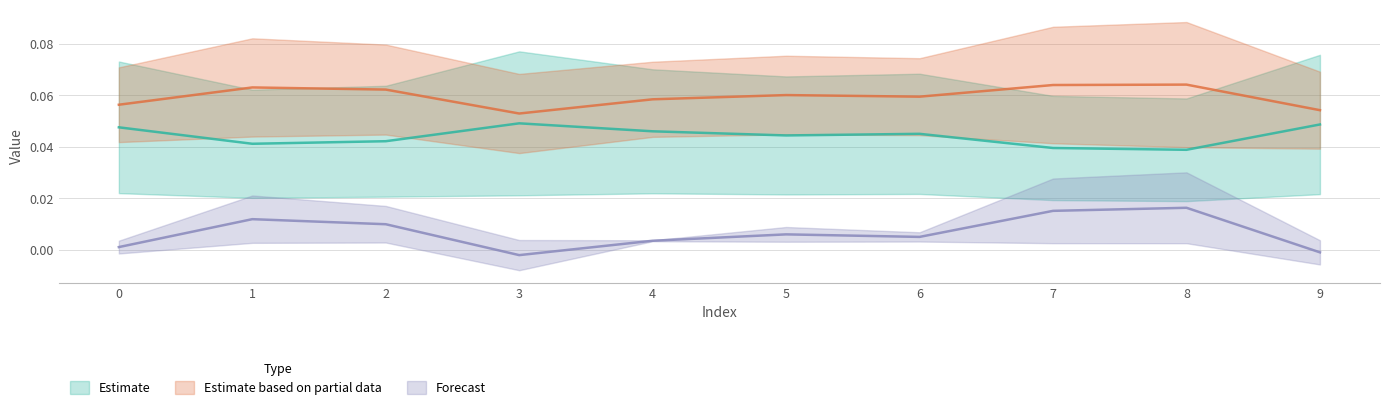

What is the difference between the highest and lowest values at 1?

0.1